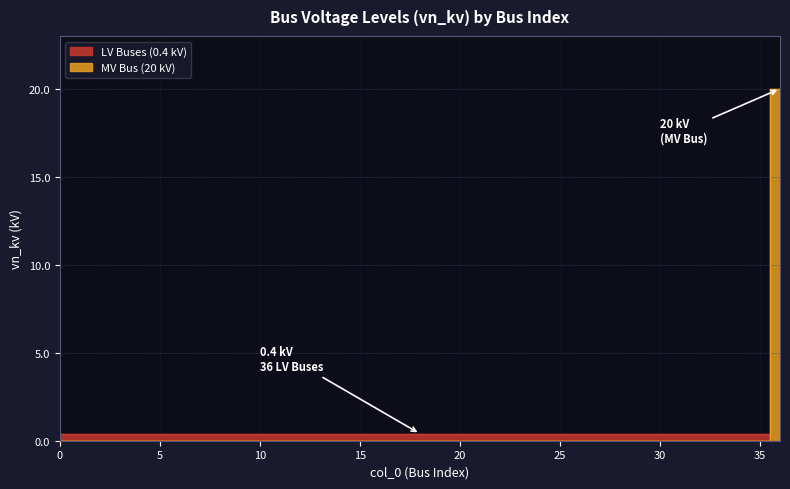

Does the chart have visible grid lines?

Yes